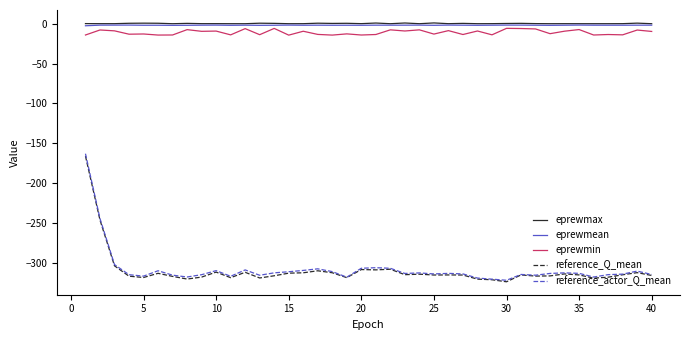

True or false: eprewmean and eprewmin intersect in this chart.

False